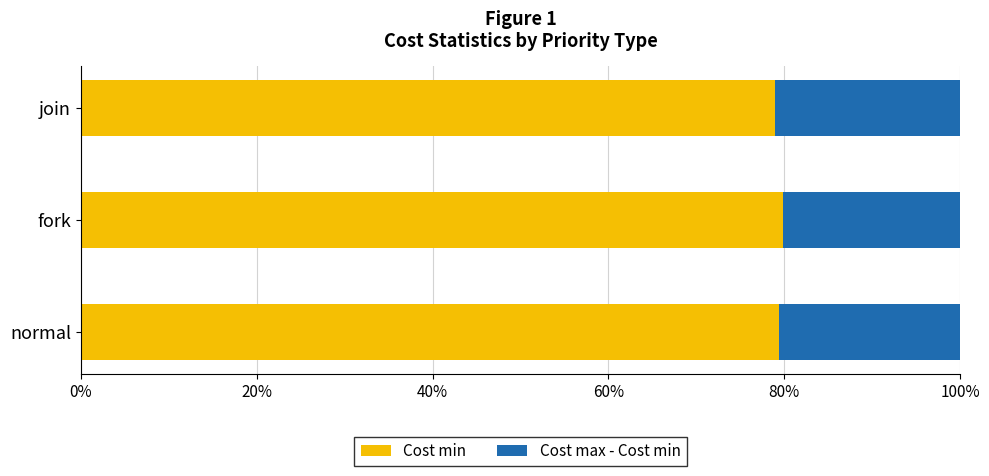

Read the Cost min value at fork.

79.8